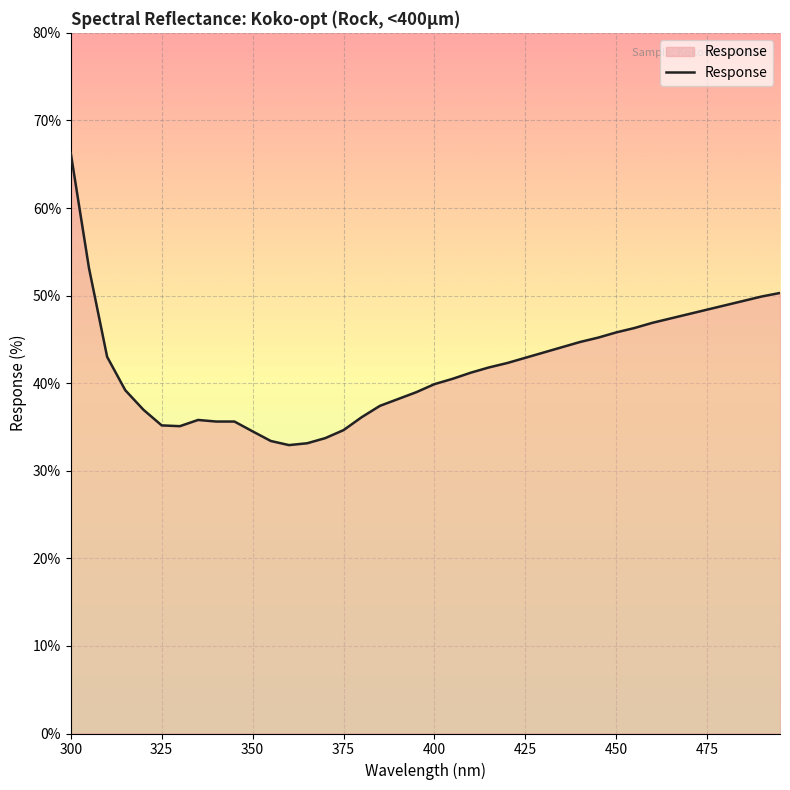

What is the greatest value displayed?

66.3